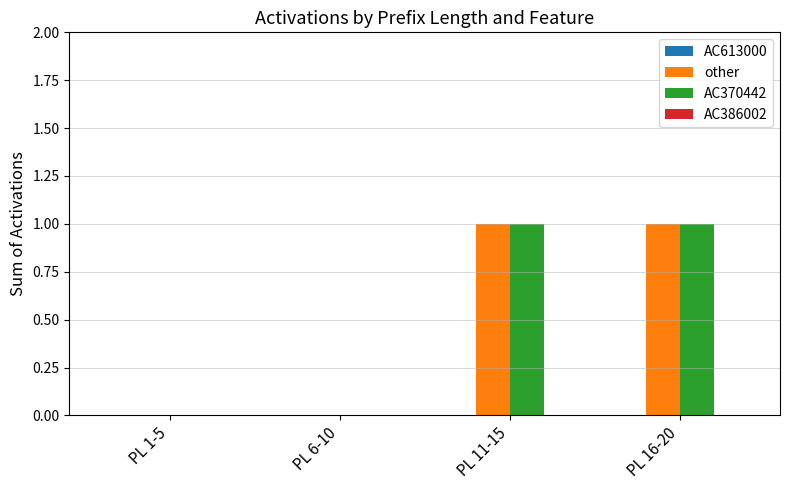

What is the total value across all series at PL 11-15?

2